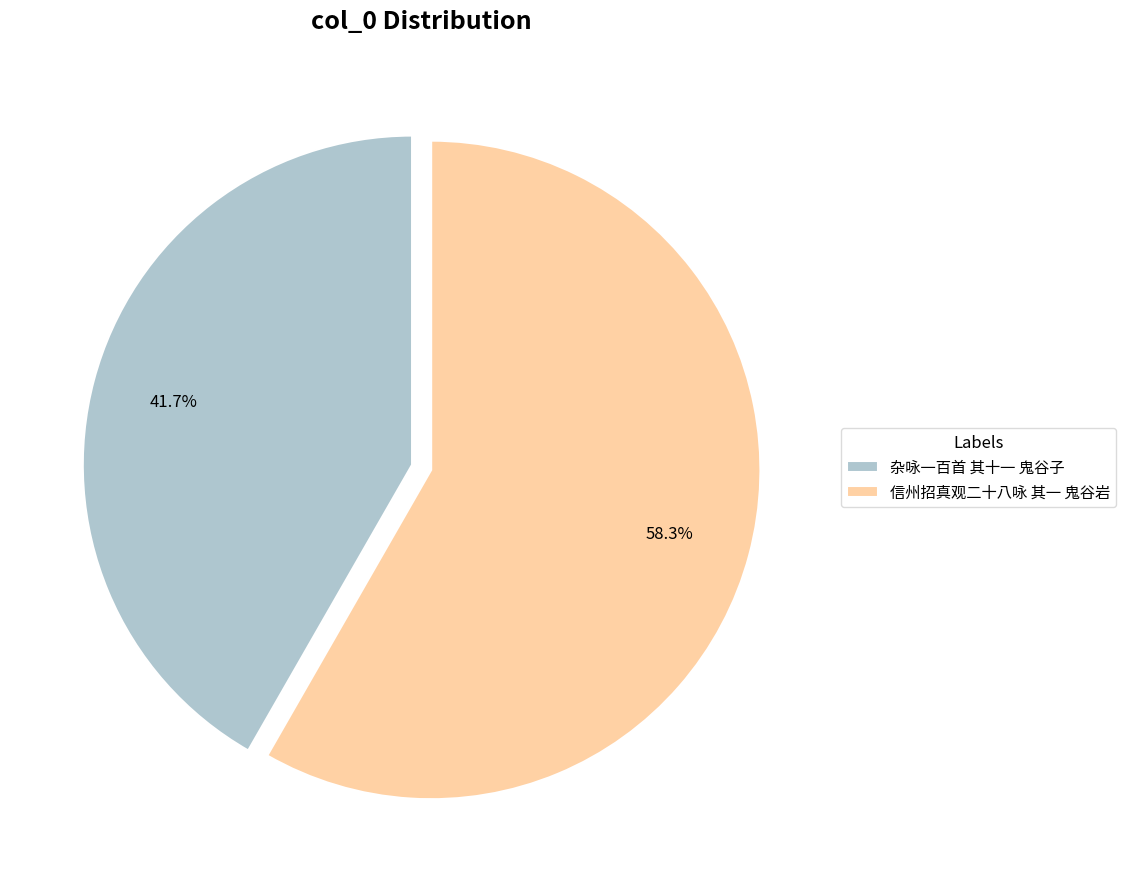

To the nearest percent, what is the difference between the 杂咏一百首 其十一 鬼谷子 and 信州招真观二十八咏 其一 鬼谷岩 slice percentages?

17%